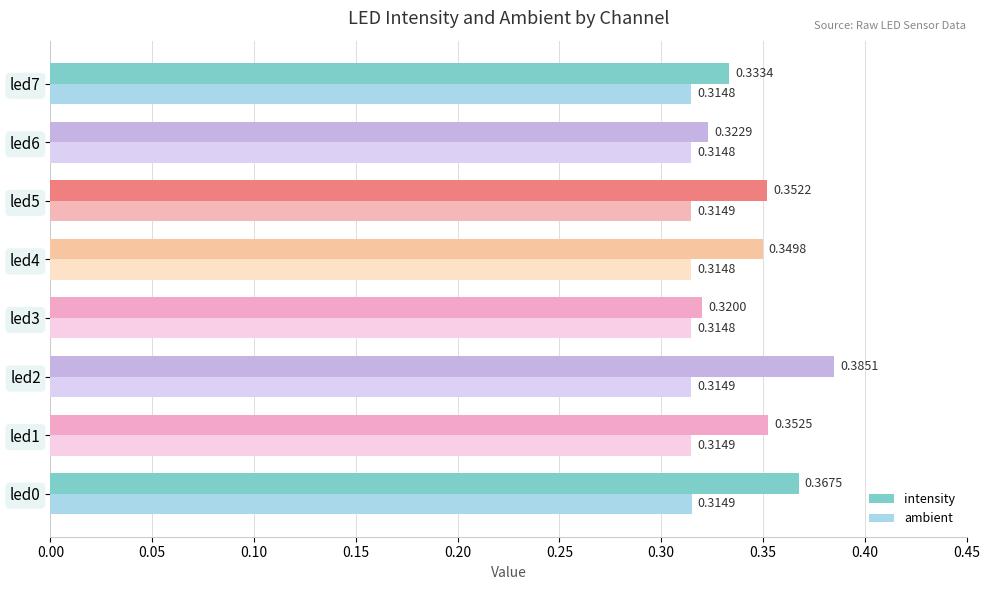

What is the sum of all ambient values?

2.5